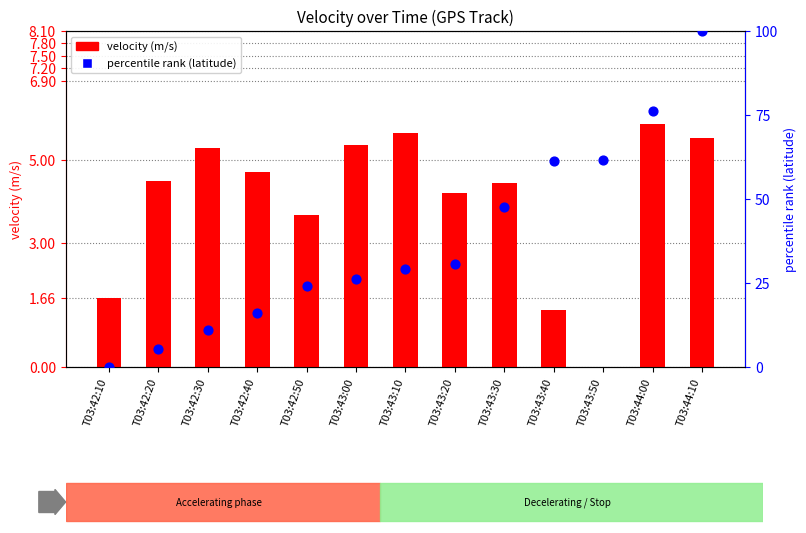

What are all the series names shown in the legend?

velocity (m/s), percentile rank (latitude)